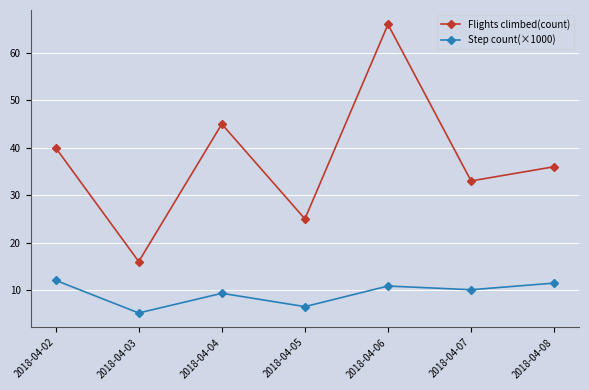

What is the highest value of the Flights climbed(count) series?

66.0